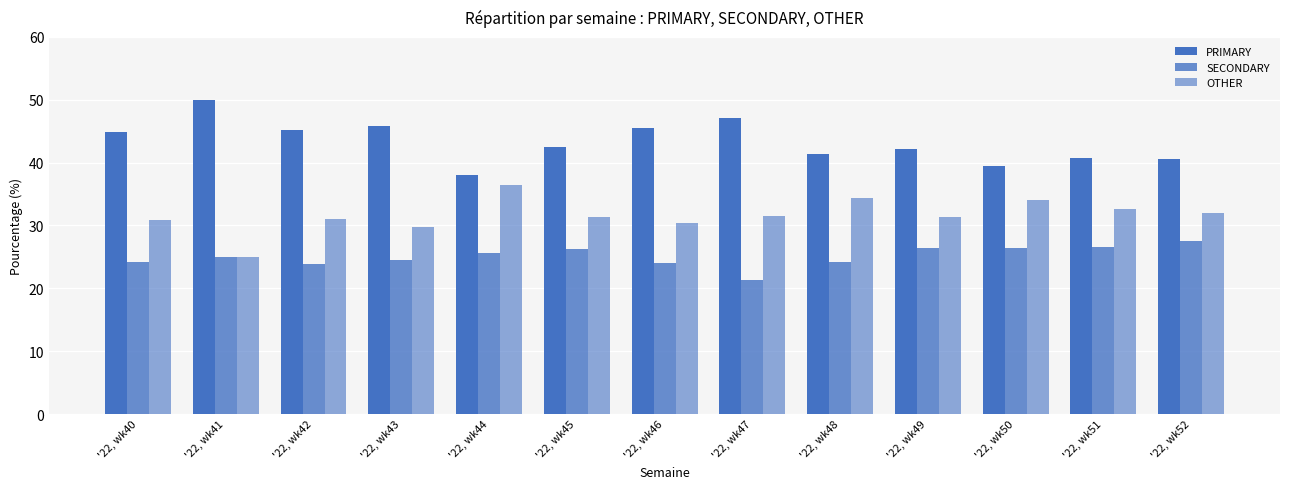

At how many categories does at least one series exceed 32?

13